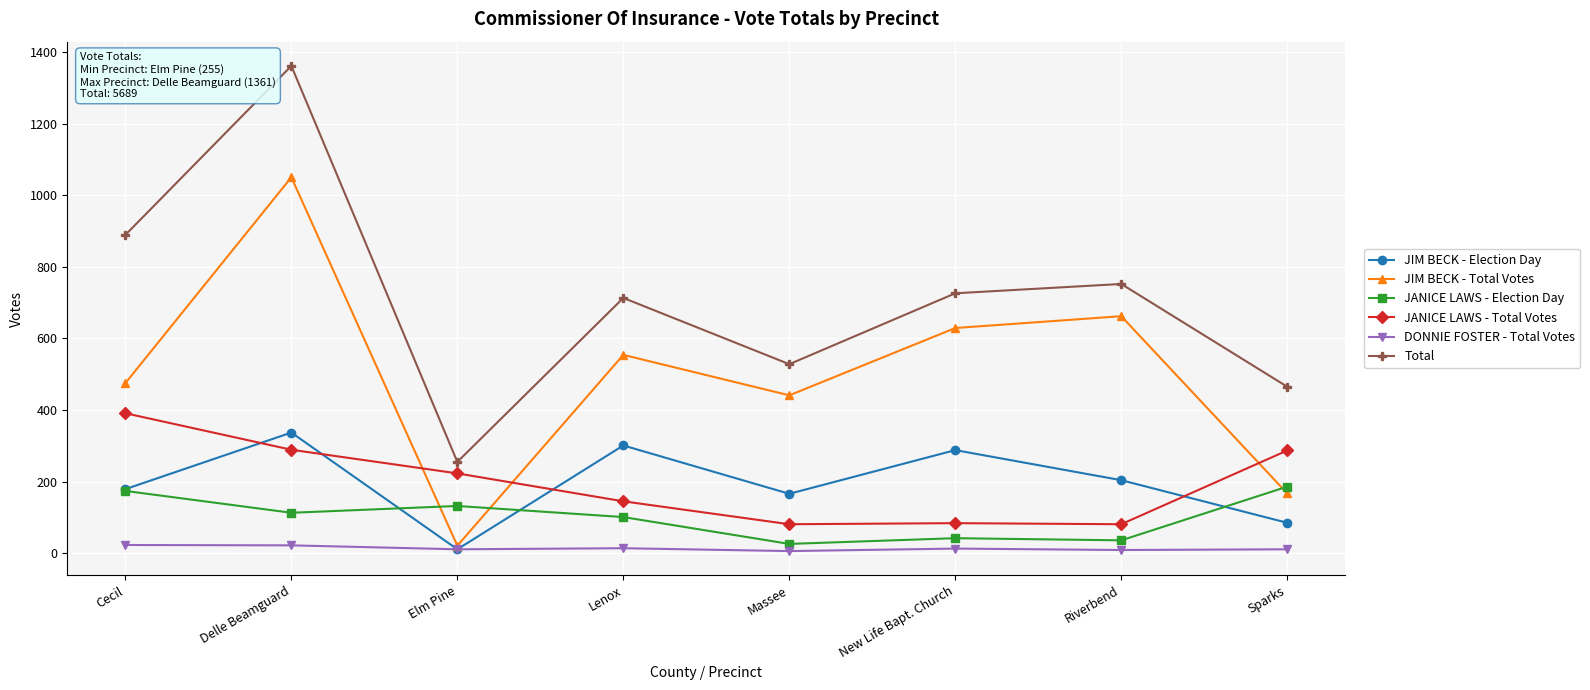

What is the maximum value shown in the chart?

1361